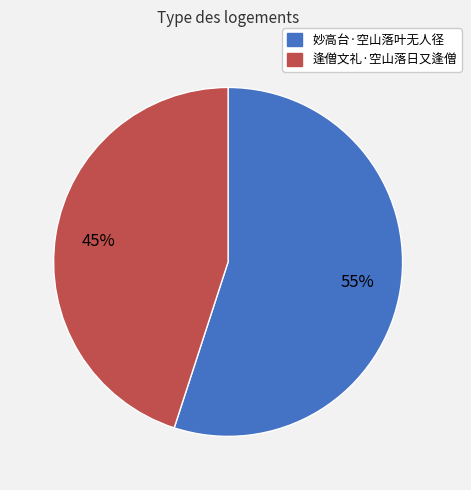

Which category has the biggest portion of the pie?

妙高台·空山落叶无人径